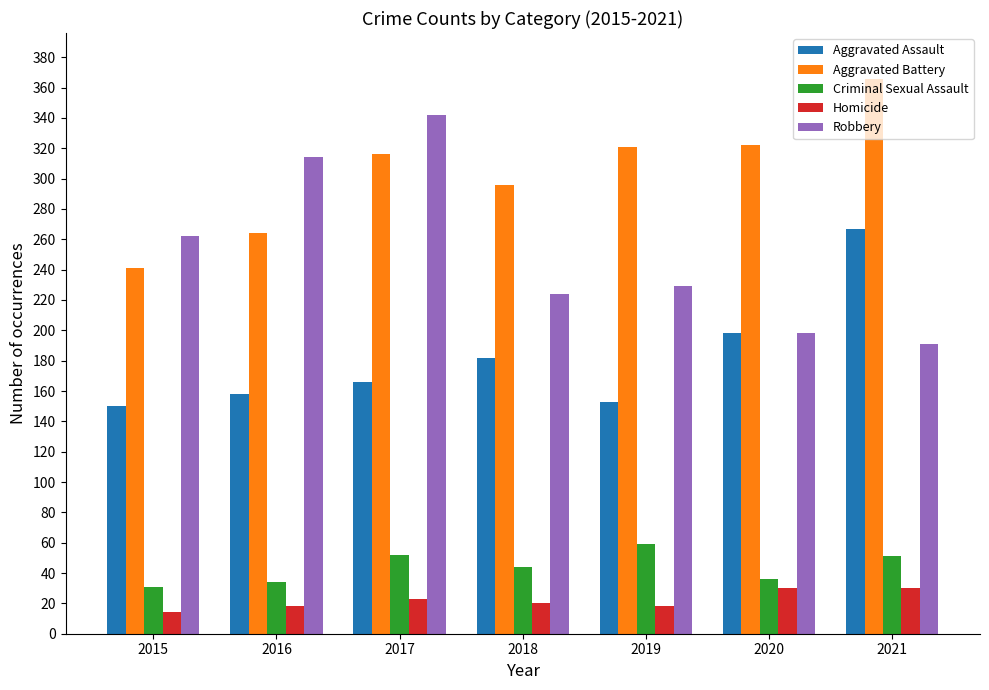

Where is Aggravated Battery nearest to the value 303?

2018